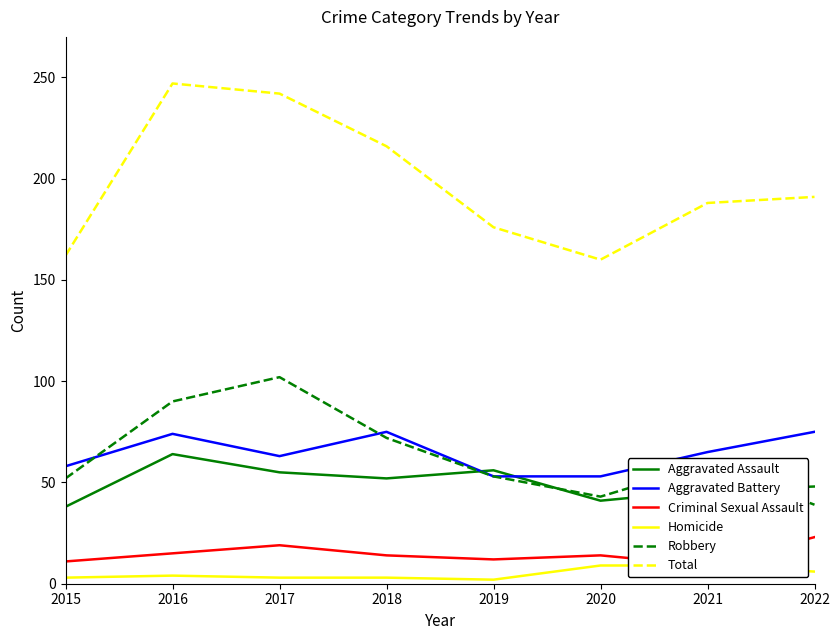

What is the difference between the second highest and minimum values in the Total series?

82